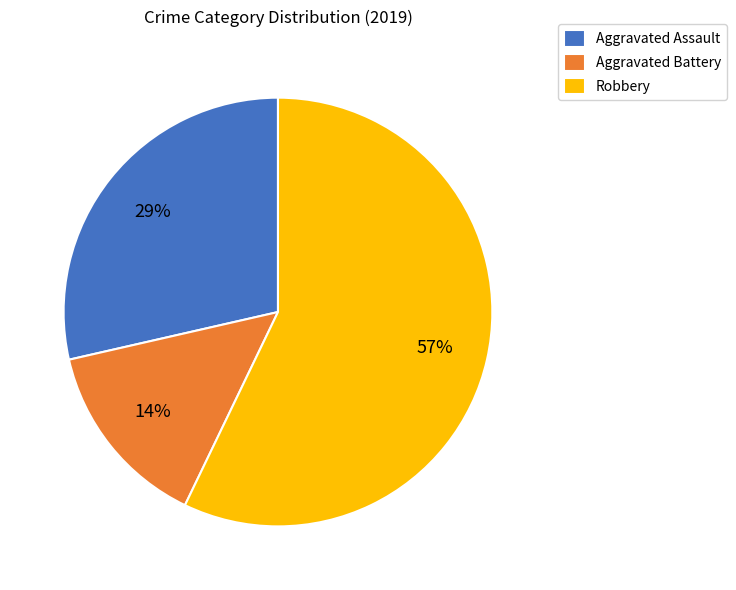

True or false: Aggravated Battery accounts for 24% of the total.

False